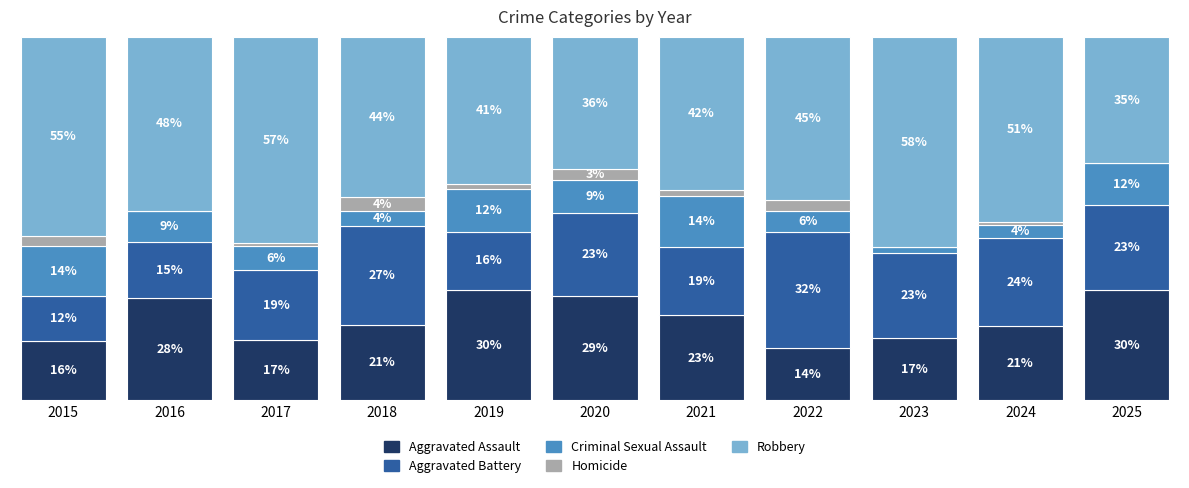

What are all the series names shown in the legend?

Aggravated Assault, Aggravated Battery, Criminal Sexual Assault, Homicide, Robbery